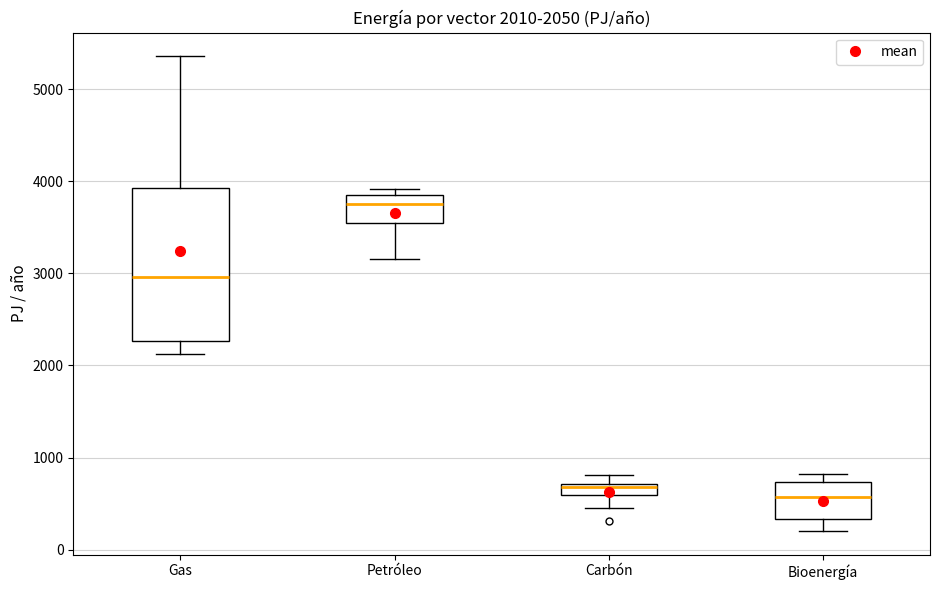

Which box's median line is the lowest?

Bioenergía